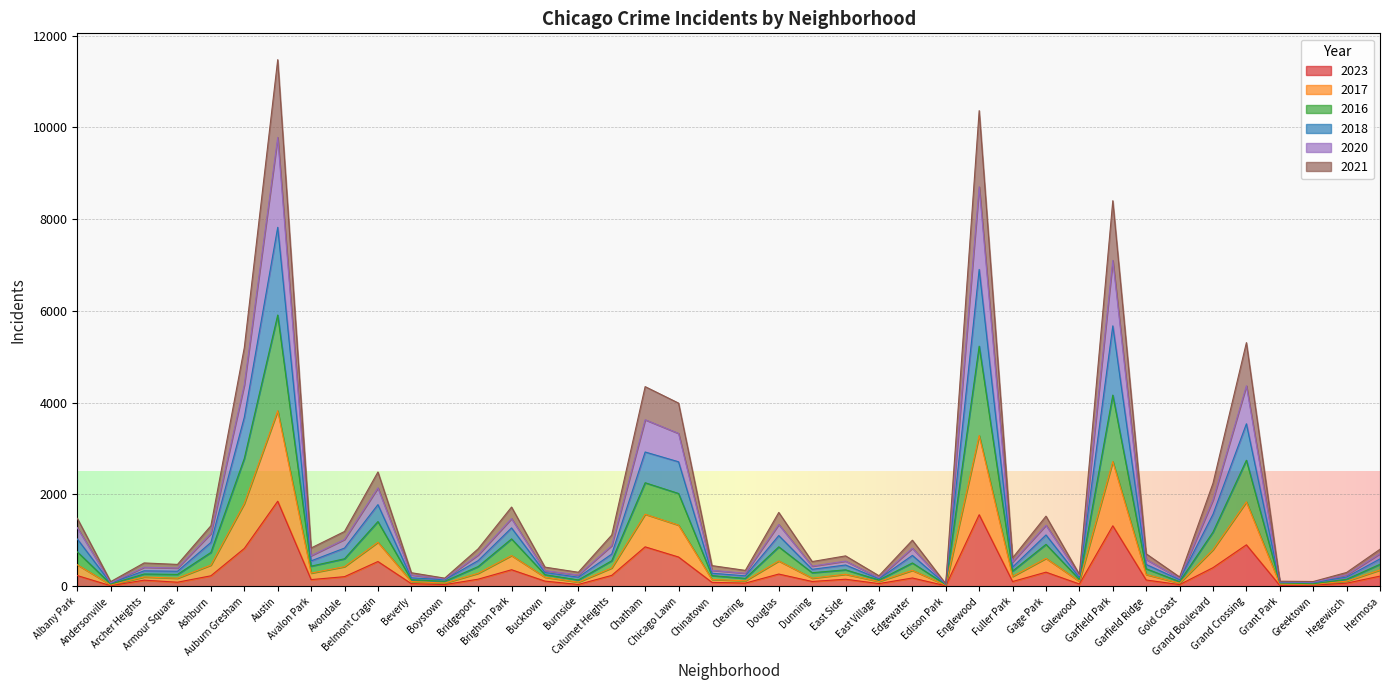

Rank the categories by 2023 value from highest to lowest.

Austin, Englewood, Garfield Park, Grand Crossing, Chatham, Auburn Gresham, Chicago Lawn, Belmont Cragin, Grand Boulevard, Brighton Park, Gage Park, Douglas, Calumet Heights, Albany Park, Ashburn, Hermosa, Avondale, Edgewater, Bridgeport, East Side, Avalon Park, Garfield Ridge, Archer Heights, Bucktown, Dunning, Fuller Park, Armour Square, Chinatown, Clearing, Hegewisch, East Village, Beverly, Galewood, Burnside, Boystown, Gold Coast, Greektown, Grant Park, Andersonville, Edison Park